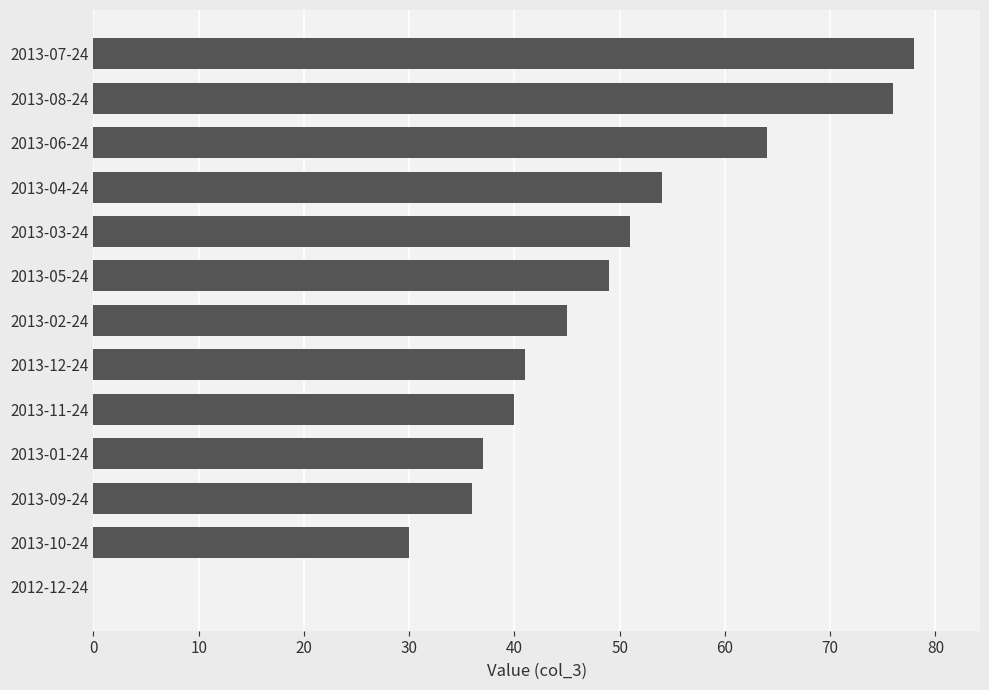

Approximately how many times larger is the value at 2013-07-24 compared to 2013-09-24?

2.2